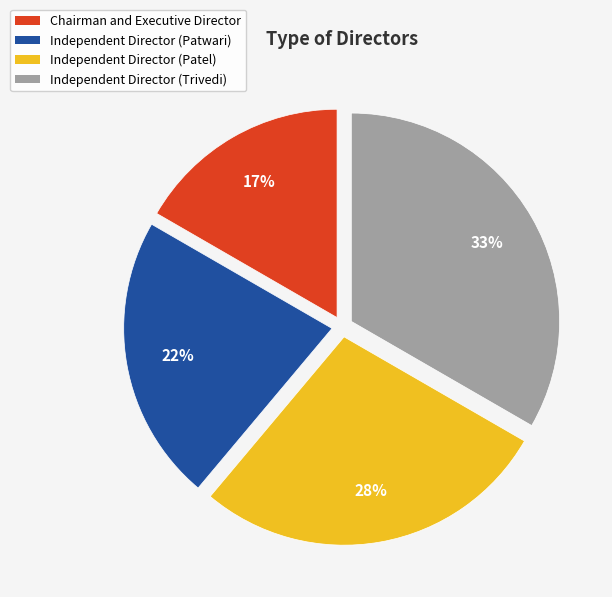

To the nearest percent, what is the average slice percentage?

25%